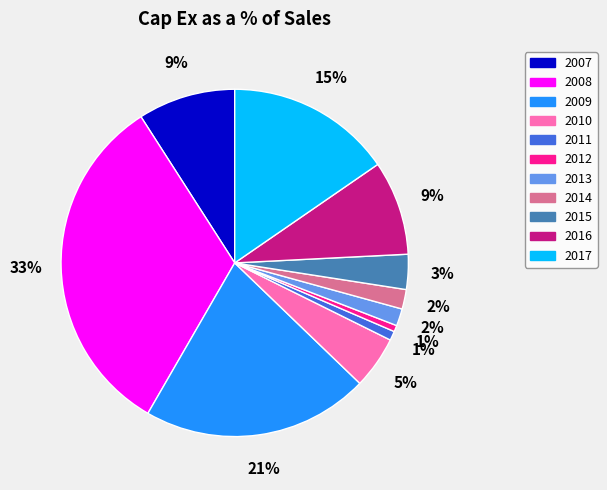

Between 2016 and 2017, which is larger?

2017